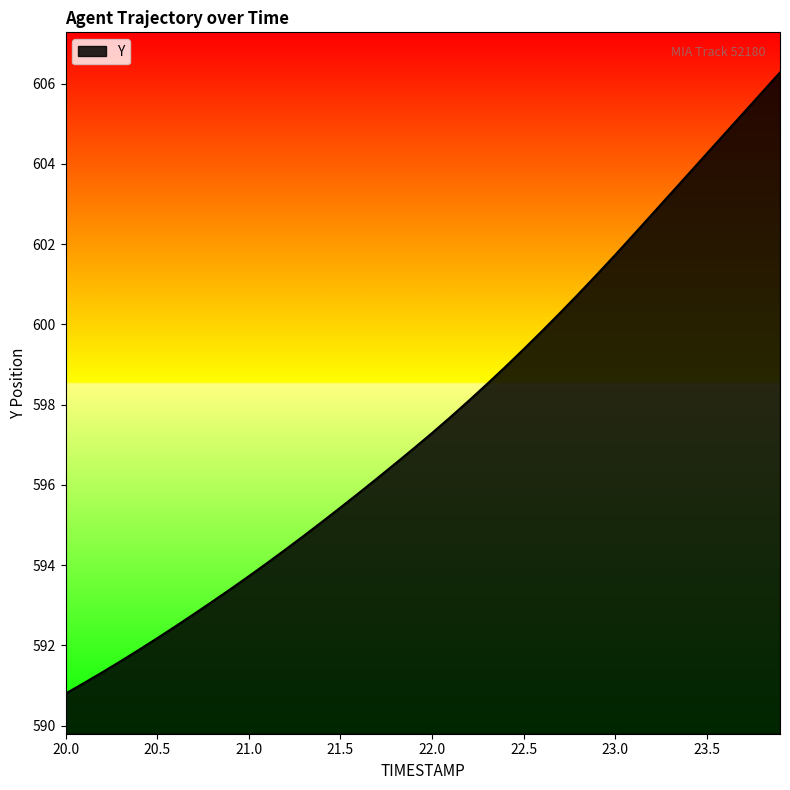

What is the difference between the second highest and second lowest values?

14.7